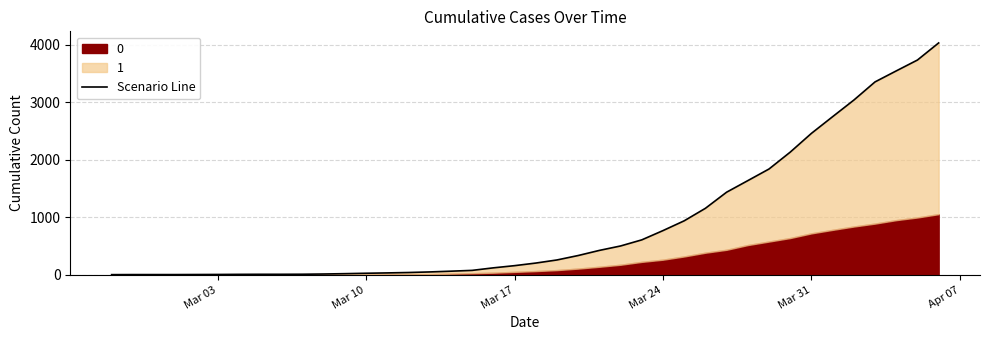

Reading left to right, extract all data points from this chart.

3	4	4	4	5	6	8	9	9	10	14	20	27	33	40	50	63	77	121	159	204	258	335	424	501	607	768	938	1155	1435	1636	1838	2131	2457	2747	3035	3351	3542	3731	4028